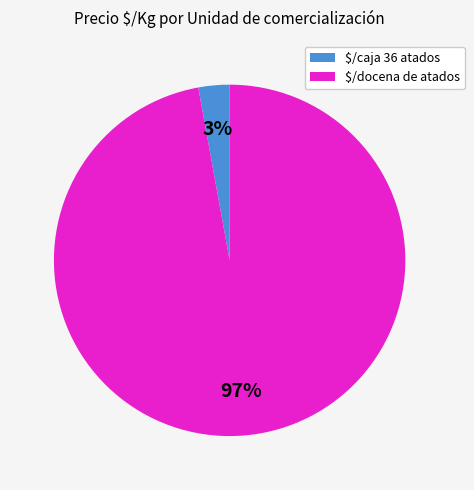

Count the number of slices in the pie.

2